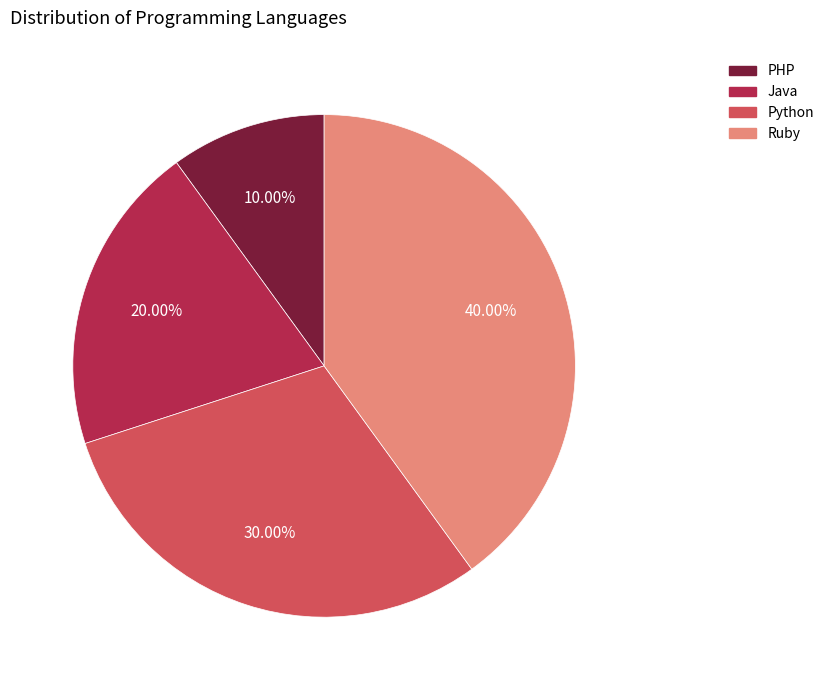

Which category has the biggest portion of the pie?

Ruby